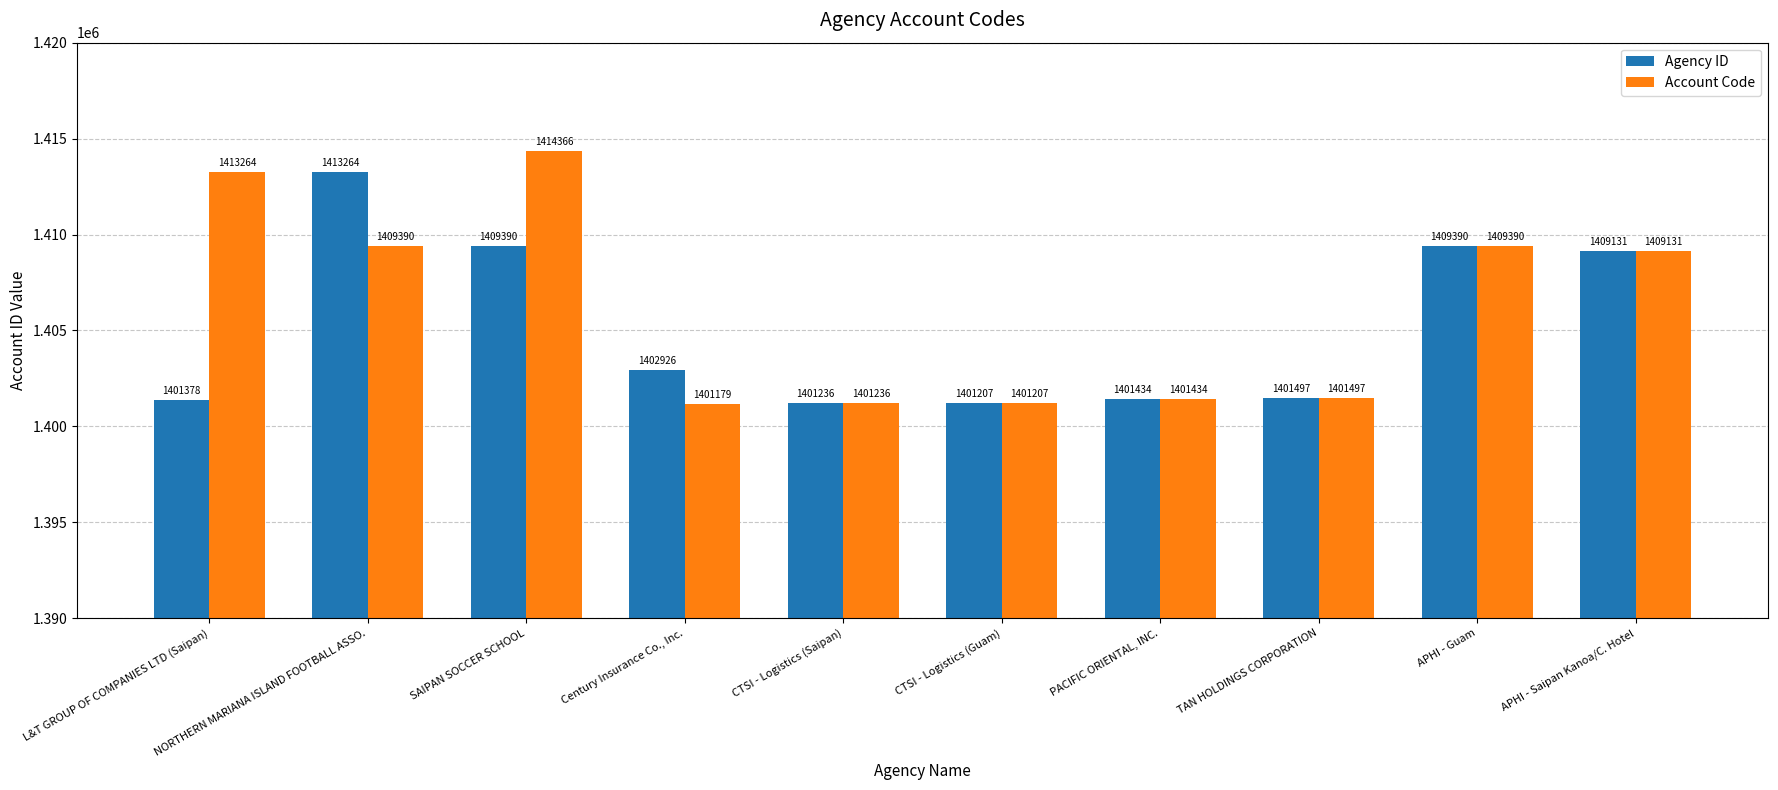

What is the difference between the maximum and minimum values in the Account Code series?

13187